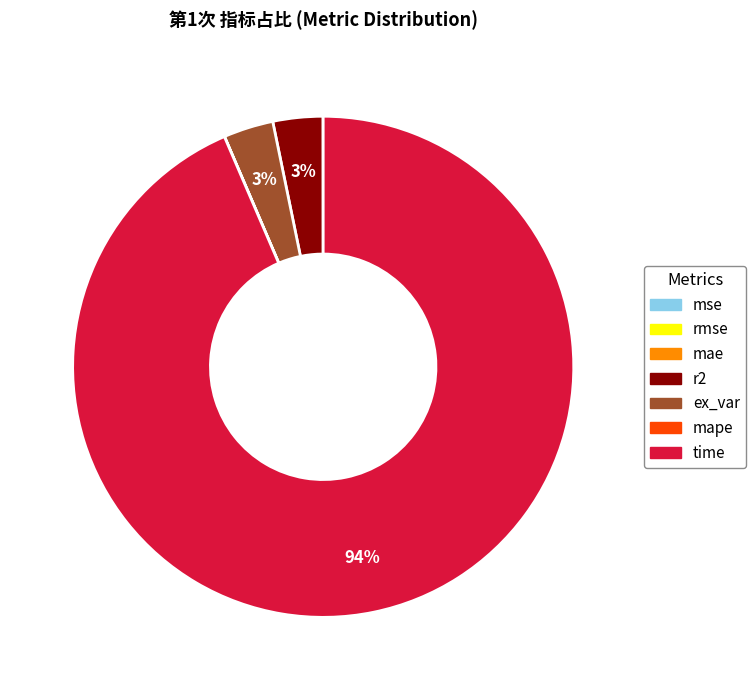

Do time and ex_var together represent more than half of the pie?

Yes